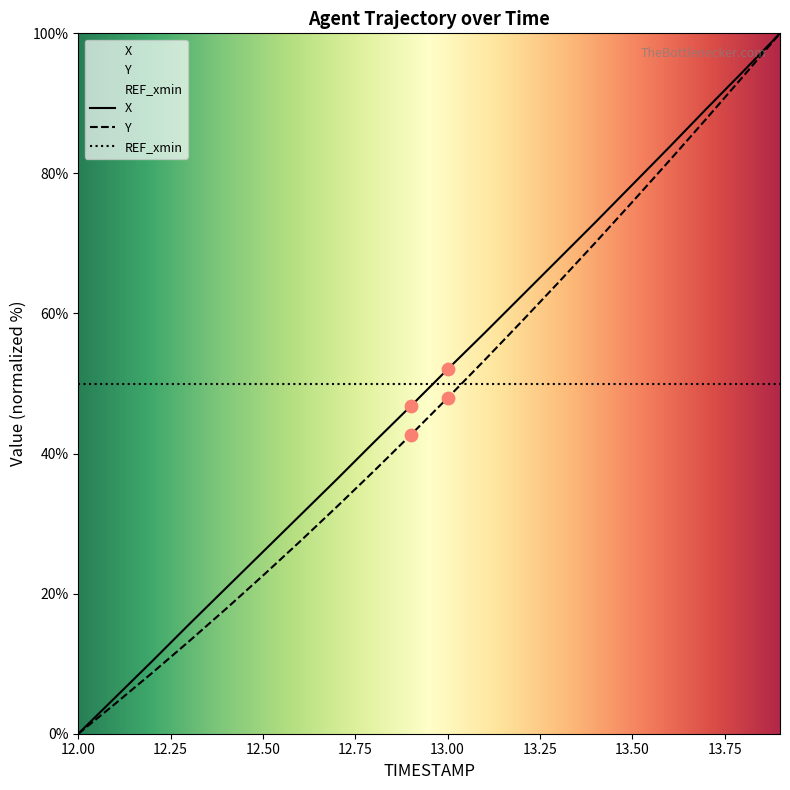

What is the total value across all series at 13.1?

110.5